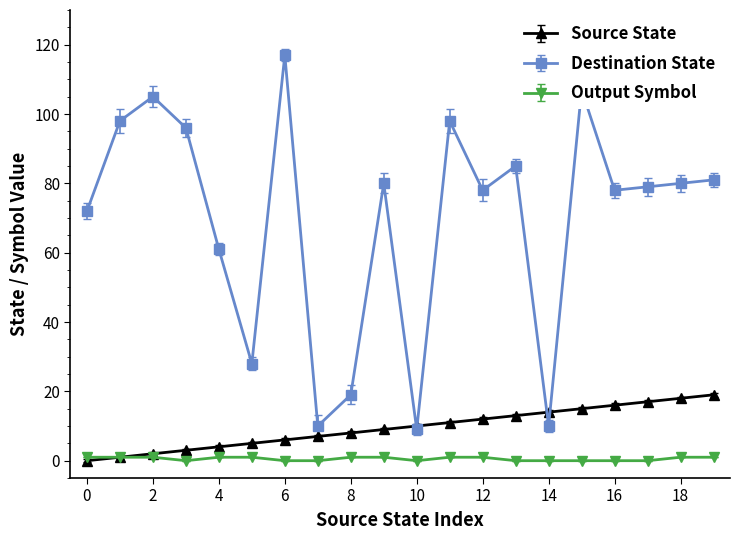

Does the chart have visible grid lines?

No